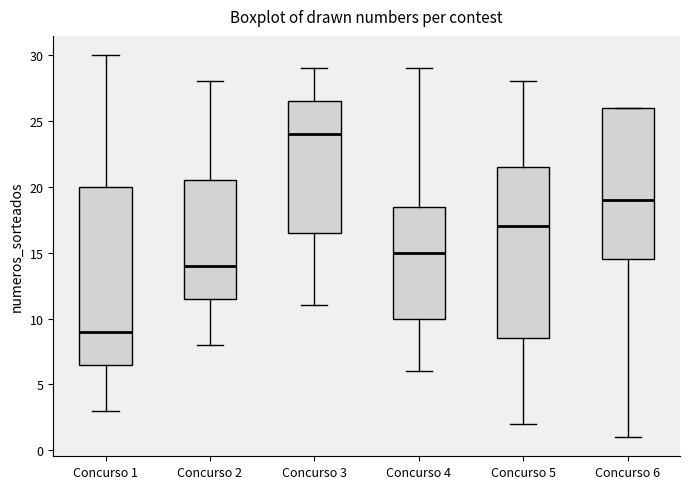

Comparing the boxes themselves (not the whiskers), which one is the tallest?

Concurso 1